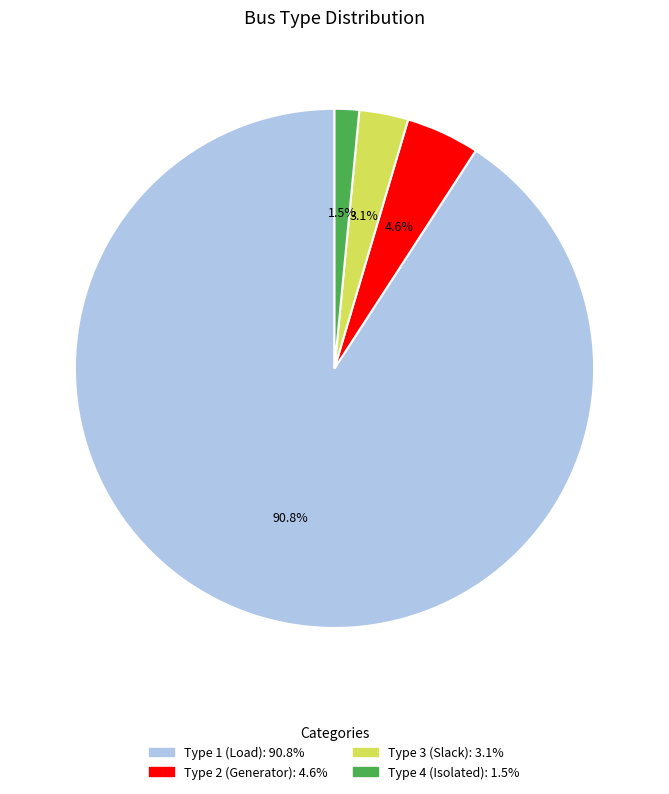

Count the number of slices in the pie.

4